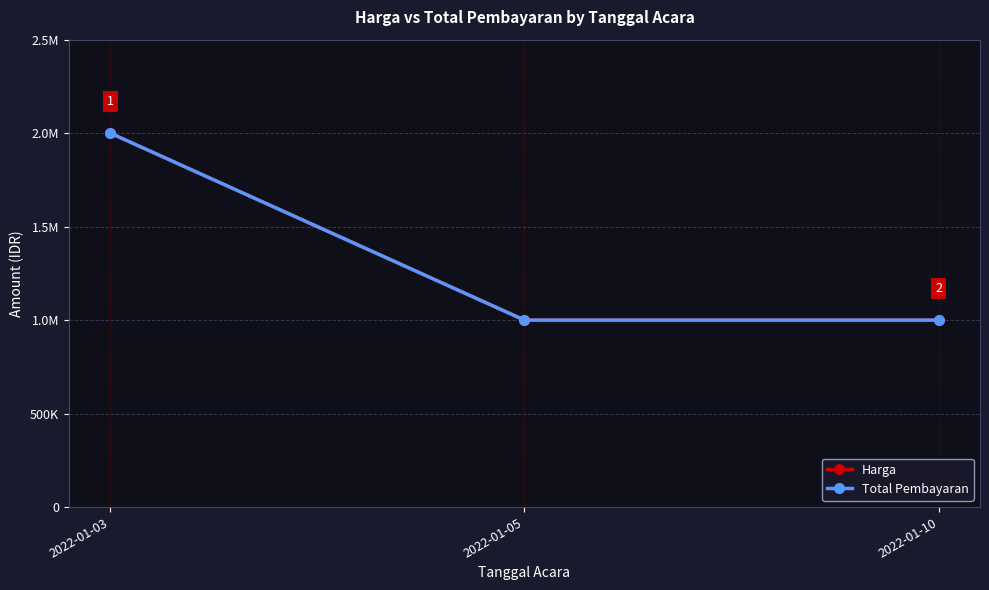

Is this an area chart (filled region under the line)?

No